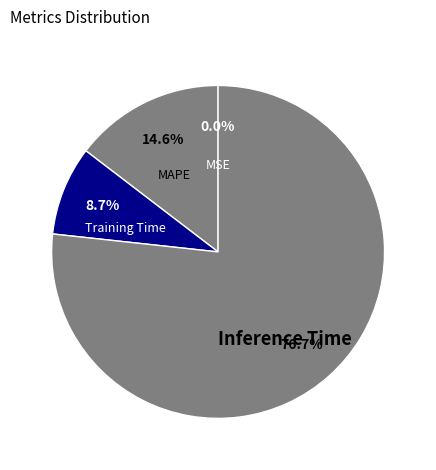

What percentage is NOT represented by MAPE?

85.4%